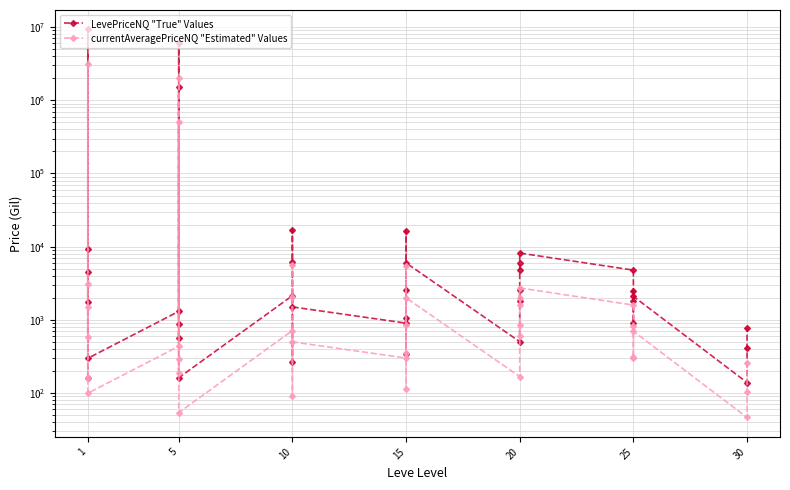

How many values in the LevePriceNQ "True" Values series are below 1836?

18